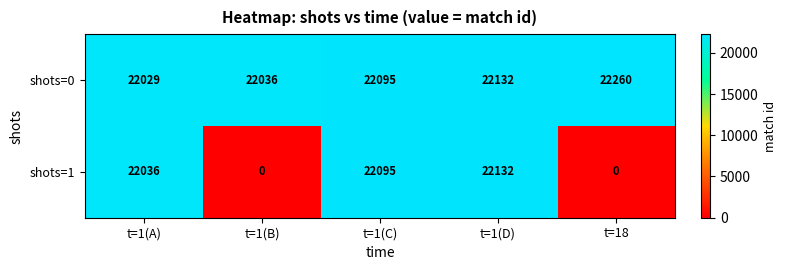

What is the average value of the shots=0 series?

22110